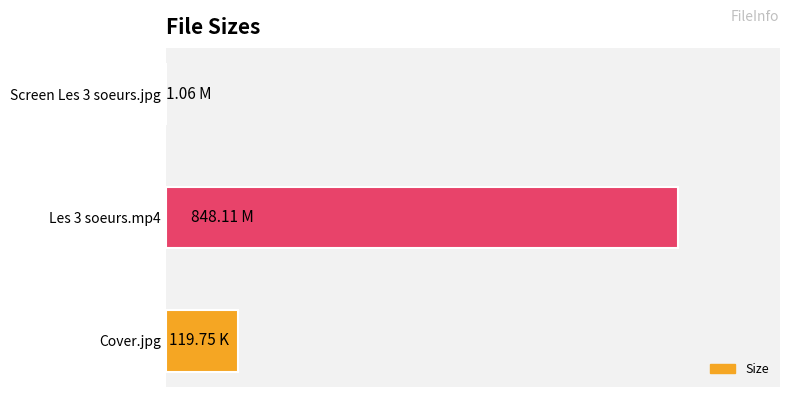

Are the bars horizontal?

Yes